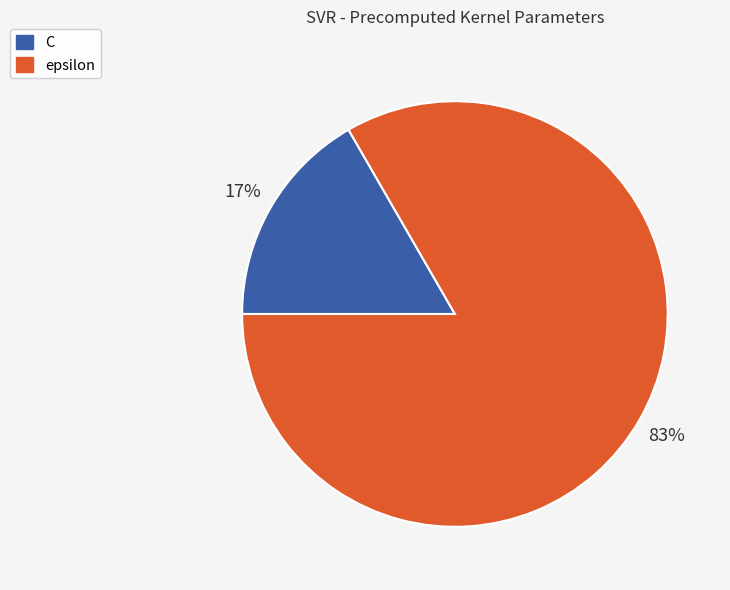

Rank the categories by value from highest to lowest.

epsilon, C